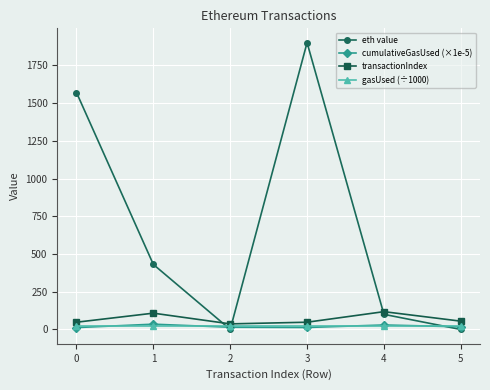

At which category does the chart reach its peak across all series?

3